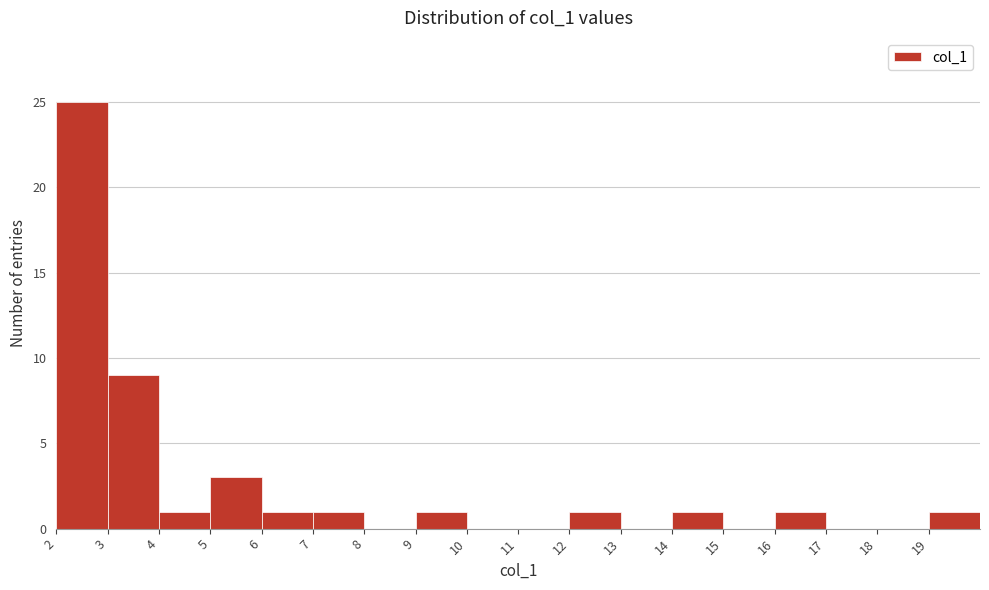

Reading left to right, list every bar in this chart as the range it spans on the x-axis followed by its height. The values are not printed on the chart, so give them approximately, as read against the axis.

2 to 3: 25
3 to 4: 9
4 to 5: 1
5 to 6: 3
6 to 7: 1
7 to 8: 1
8 to 9: 0
9 to 10: 1
10 to 11: 0
11 to 12: 0
12 to 13: 1
13 to 14: 0
14 to 15: 1
15 to 16: 0
16 to 17: 1
17 to 18: 0
18 to 19: 0
19 to 20: 1